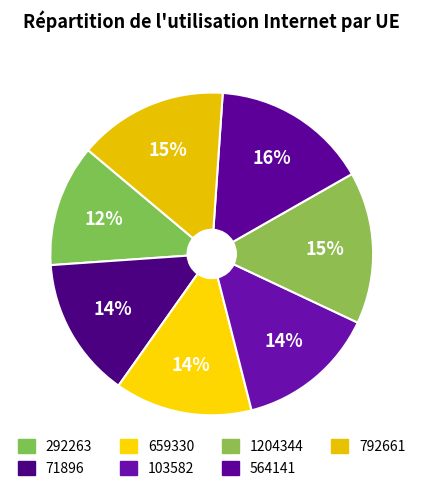

Count the number of slices in the pie.

7